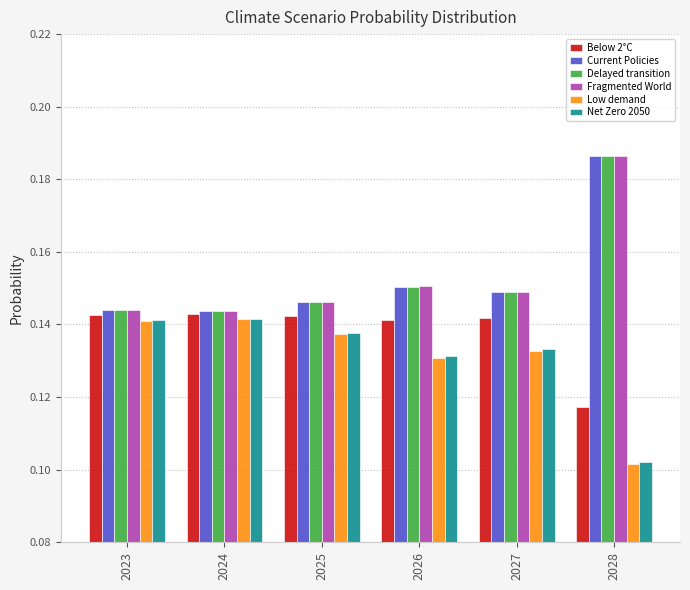

Which label corresponds to the smallest value in the chart?

2028